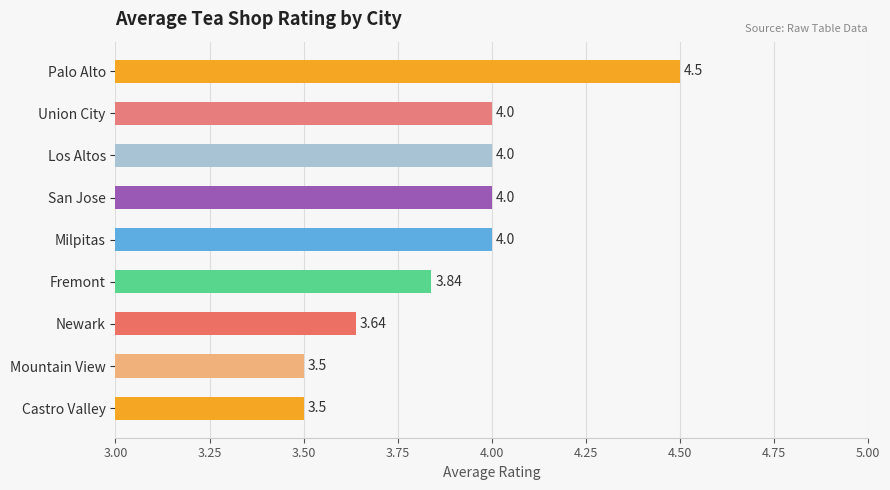

What is the average value?

3.9